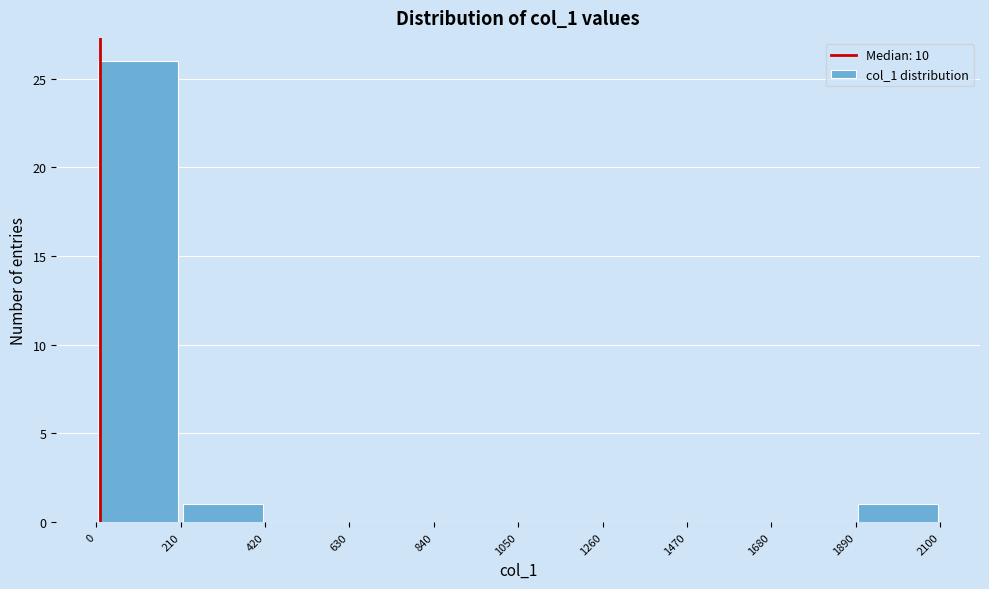

Reading left to right, list every bar in this chart as the range it spans on the x-axis followed by its height. The values are not printed on the chart, so give them approximately, as read against the axis.

0 to 210: 26
210 to 420: 1
420 to 630: 0
630 to 840: 0
840 to 1050: 0
1050 to 1260: 0
1260 to 1470: 0
1470 to 1680: 0
1680 to 1890: 0
1890 to 2100: 1